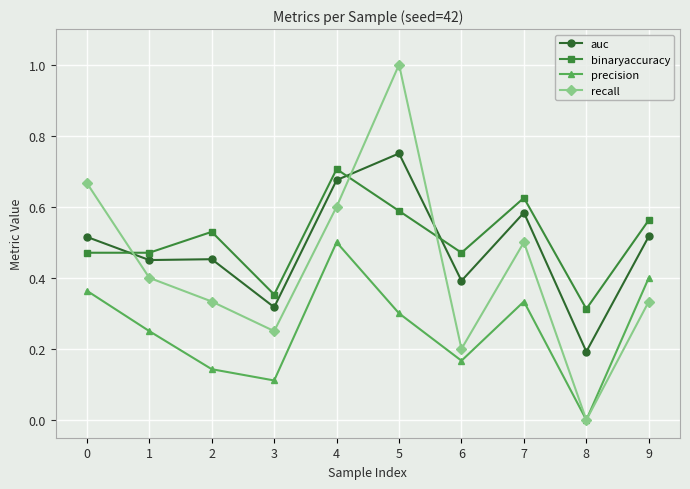

Rank the categories by precision value from lowest to highest.

8, 3, 2, 6, 1, 5, 7, 0, 9, 4